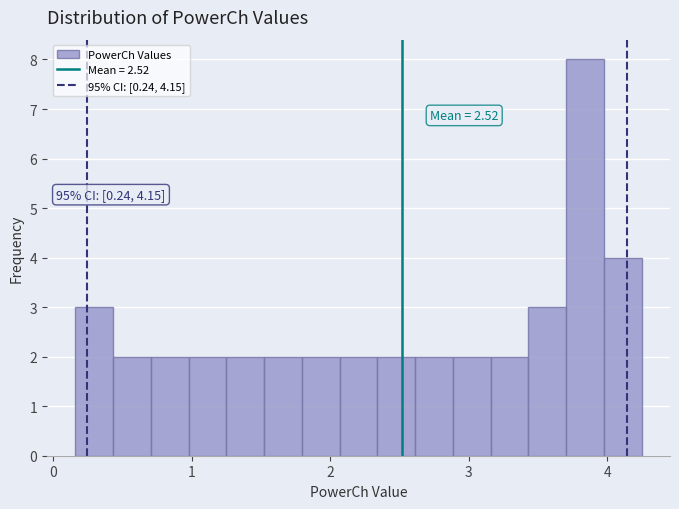

Read against the x-axis, roughly where is the centre of the tallest bar?

3.8